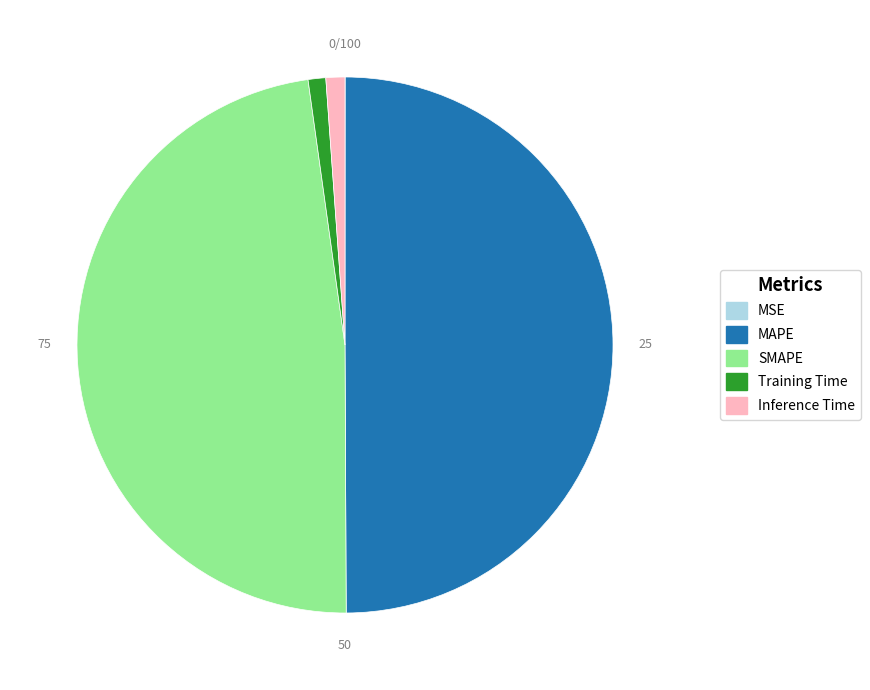

Does Training Time account for over 50% of the chart?

No